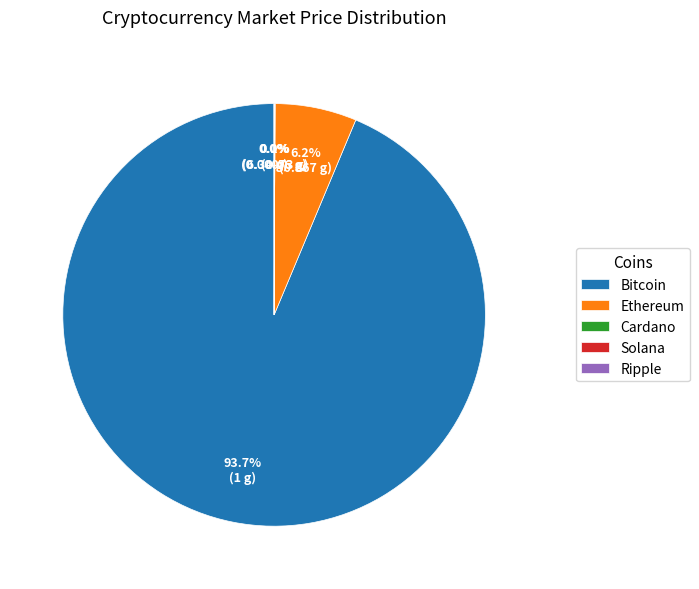

Which category accounts for the majority?

Bitcoin